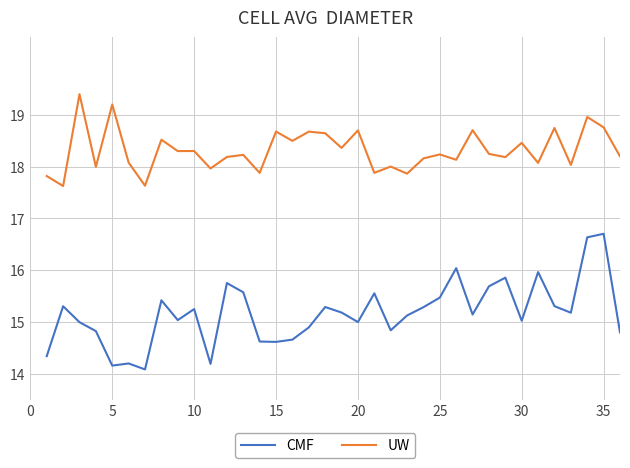

Which series has the largest total across all categories?

UW